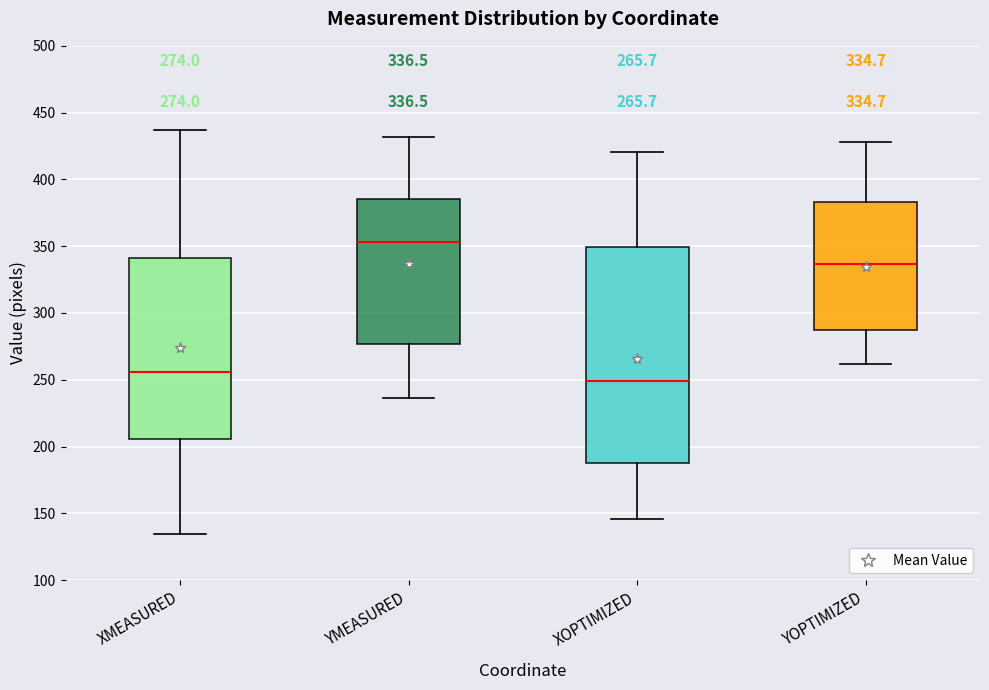

Which box's median line is the lowest?

XOPTIMIZED